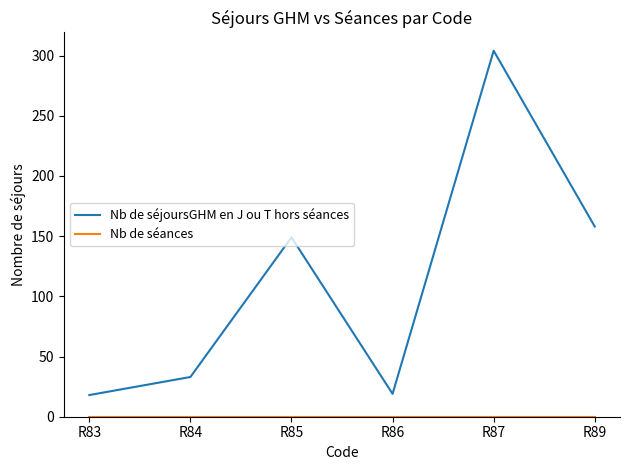

Which series has the largest total across all categories?

Nb de séjoursGHM en J ou T hors séances